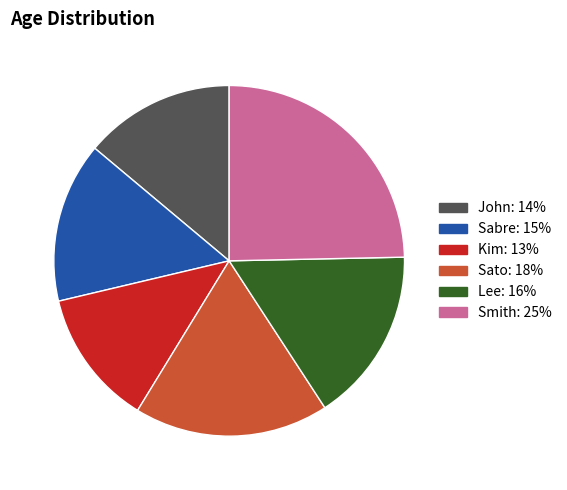

How many segments does this pie chart have?

6